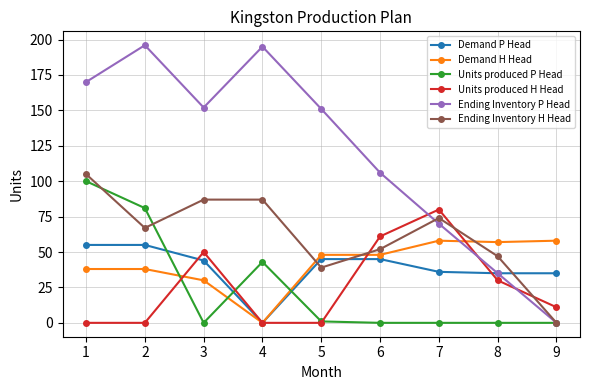

How many lines are shown in the chart?

6